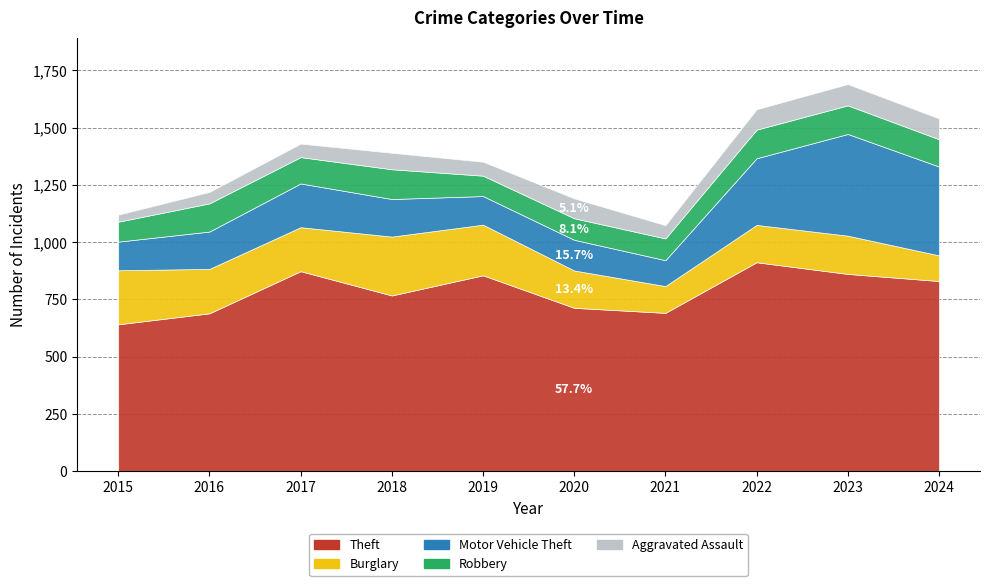

What is the value of the Theft point at the 7th from the left?

691